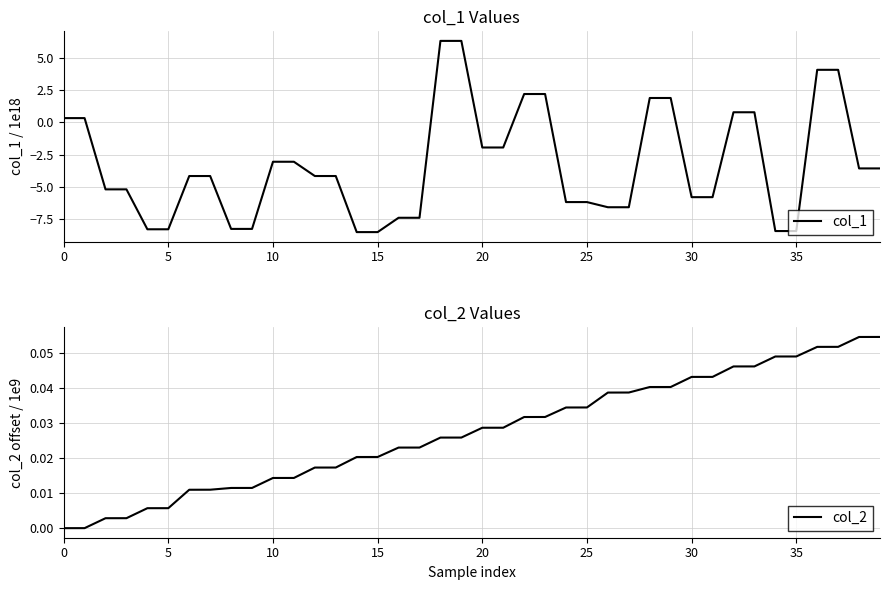

What is the difference between the second highest and second lowest values in the col_1 series?

14.8